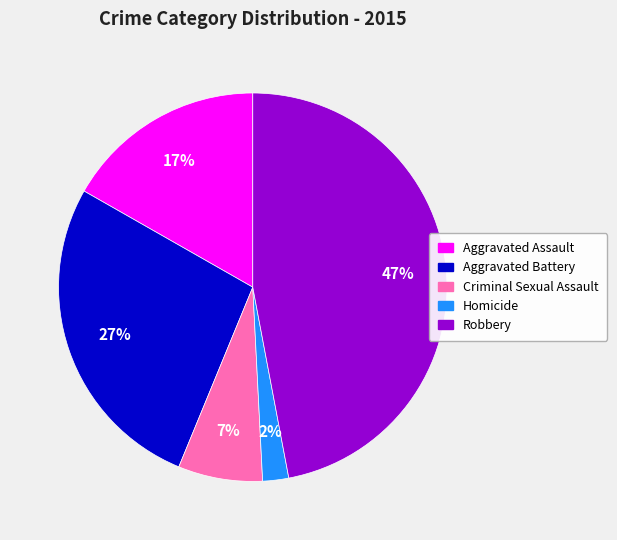

What is the smallest slice in the pie chart?

Homicide